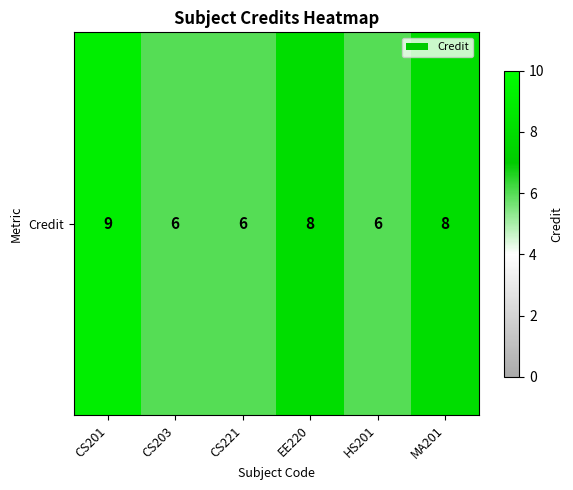

Reading left to right, extract all data points from this chart.

CS201=9	CS203=6	CS221=6	EE220=8	HS201=6	MA201=8